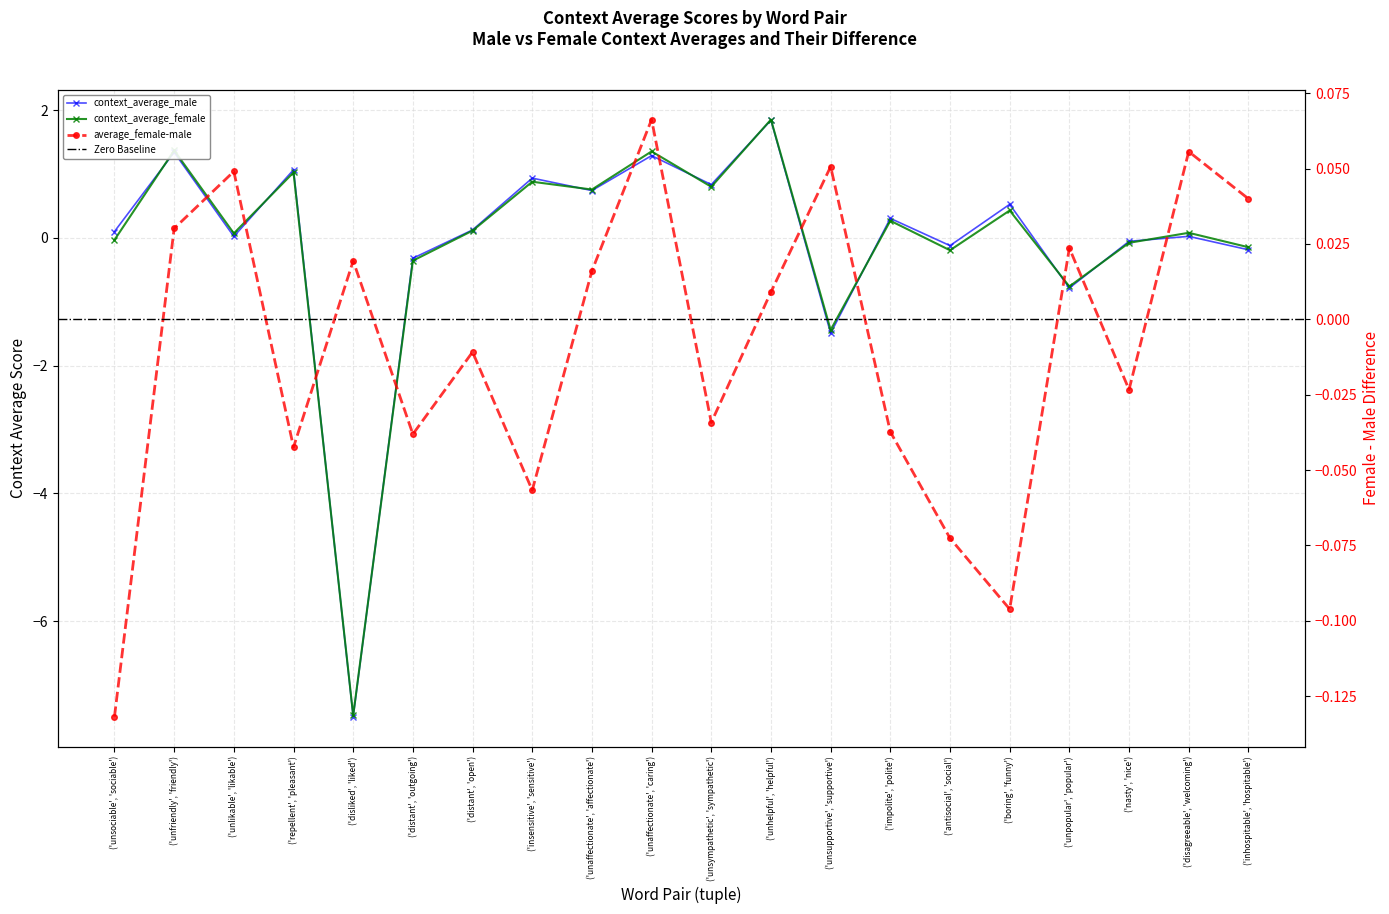

True or false: context_average_female has a value of 0.4 at ('impolite', 'polite').

False